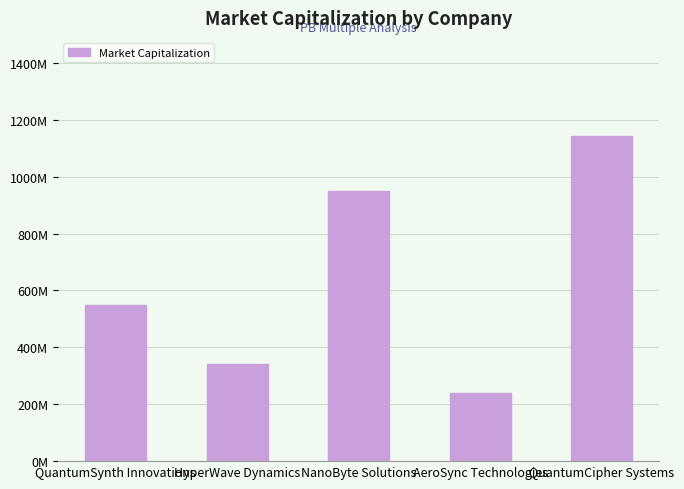

What is the label of the 4th bar from the left?

AeroSync Technologies